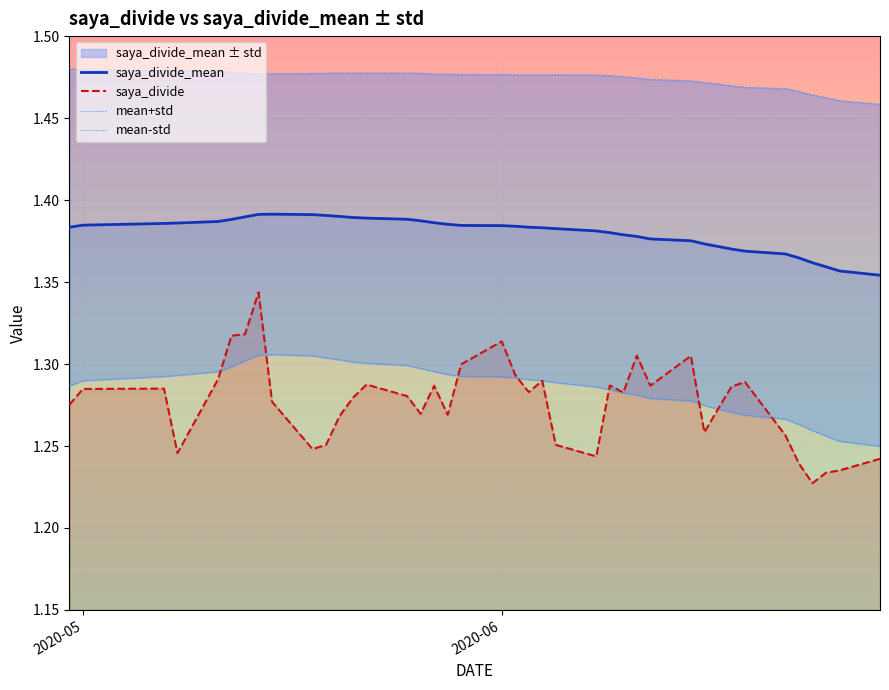

True or false: saya_divide and saya_divide_mean cross at least once.

False